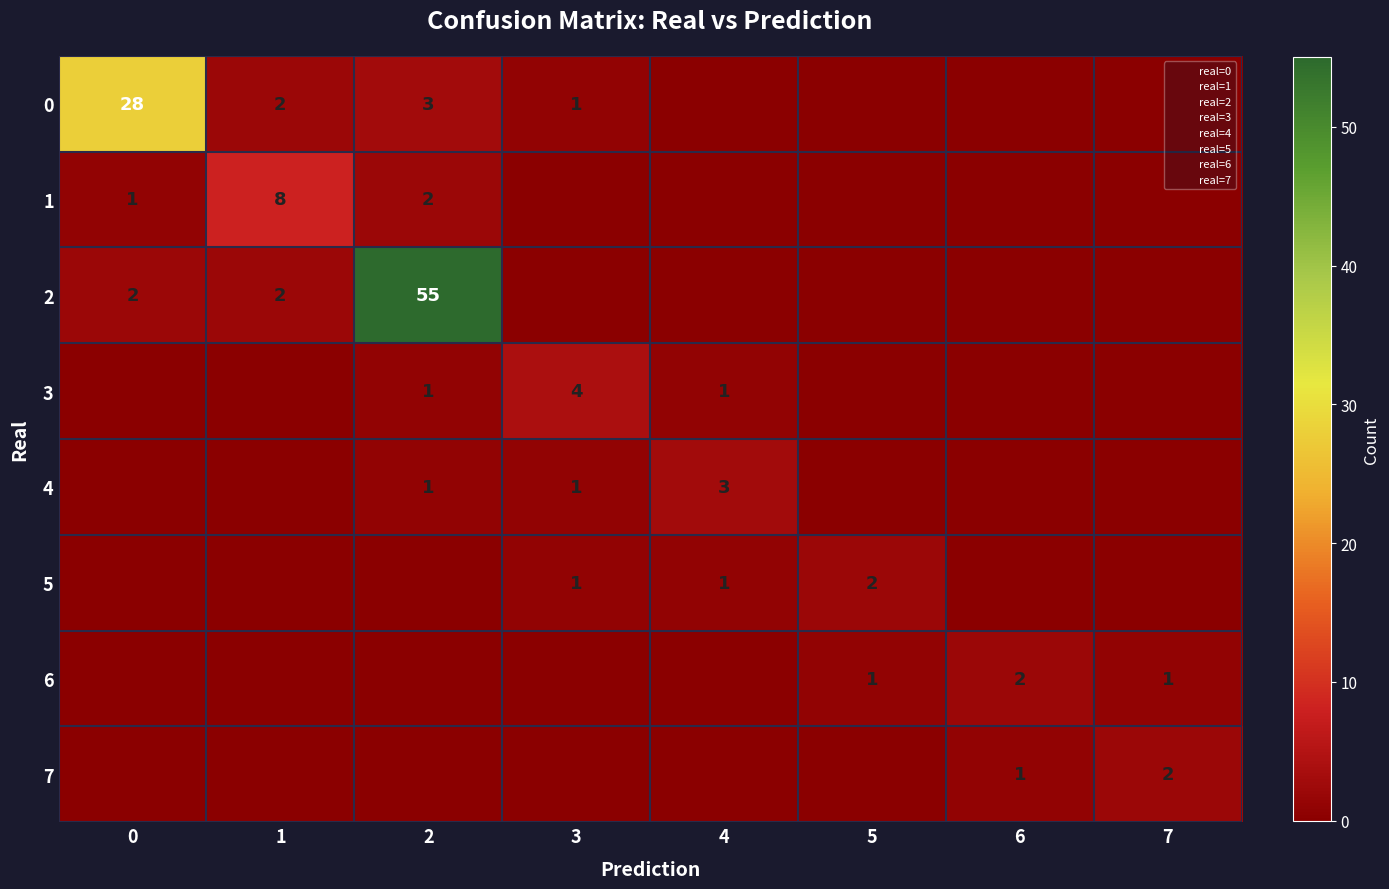

How many distinct data groups are displayed?

8